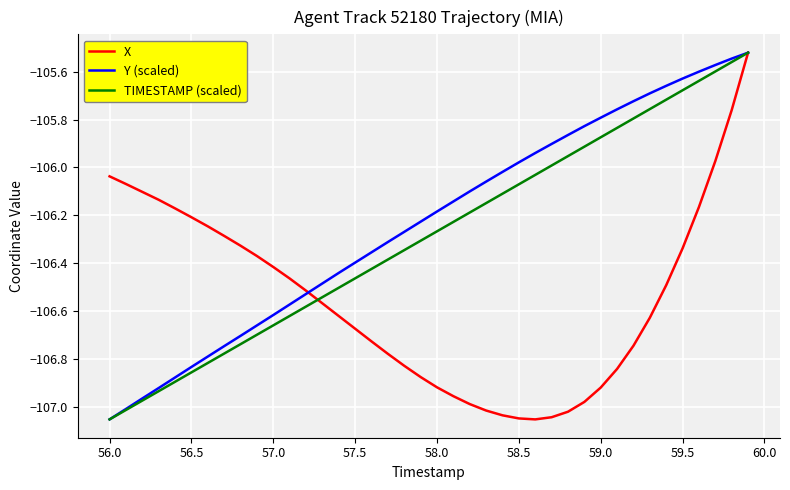

List the series in order of their overall mean, highest first.

Y (scaled), TIMESTAMP (scaled), X